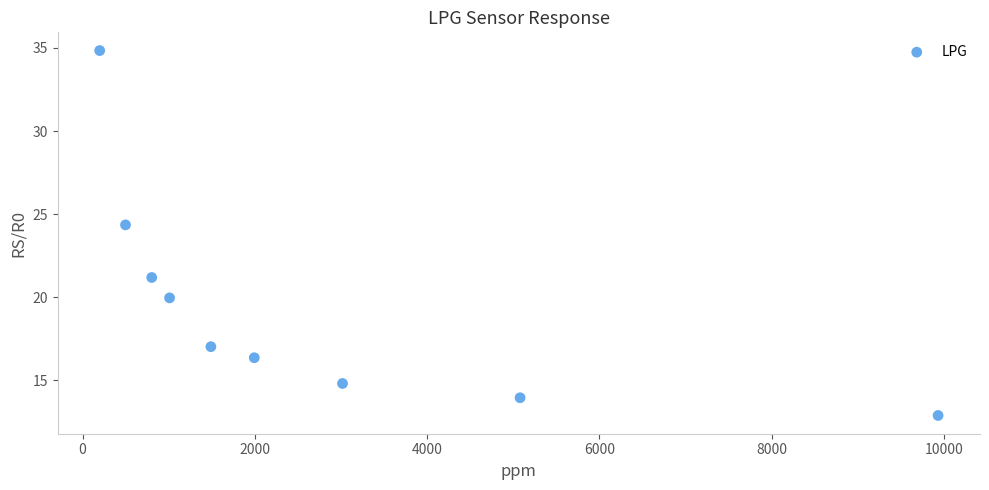

What Y value in the scatter plot is closest to 23?

24.4